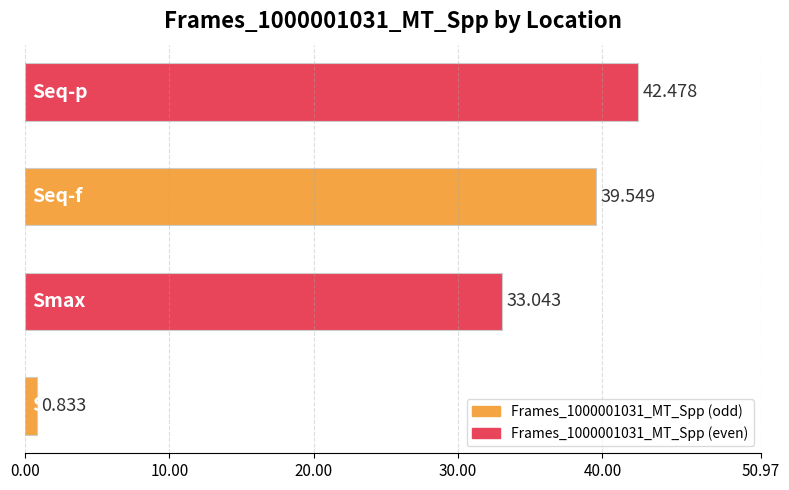

How many data points are less than 39?

2